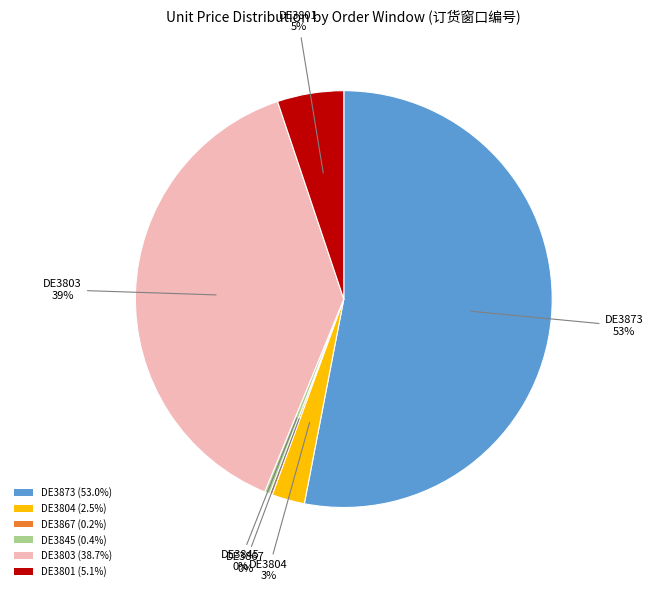

Which slice represents more than half of the pie?

DE3873